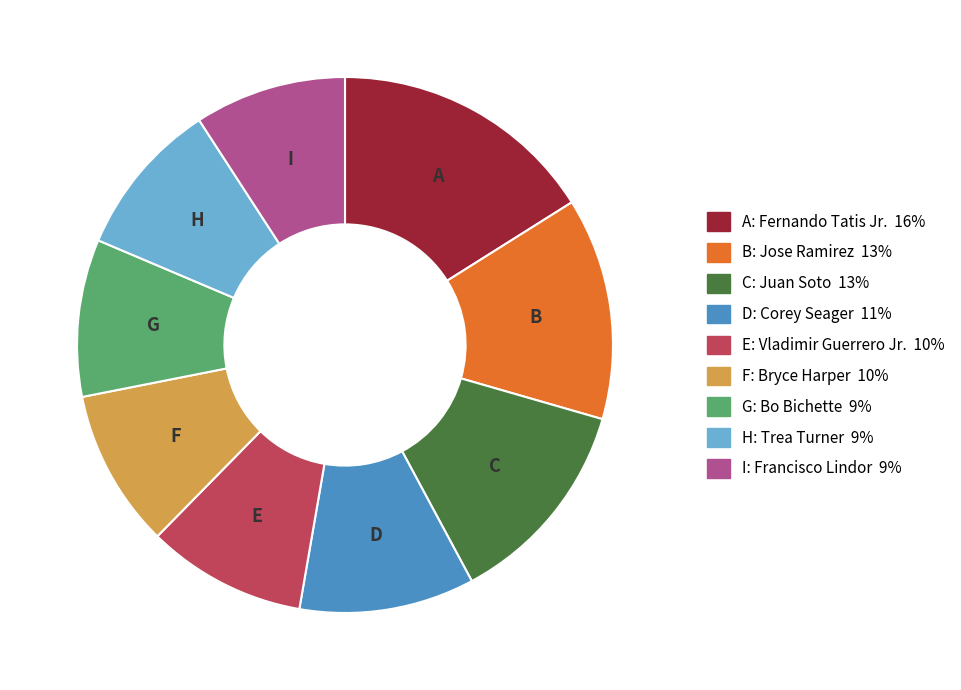

Is there any slice that represents more than half of the pie?

No